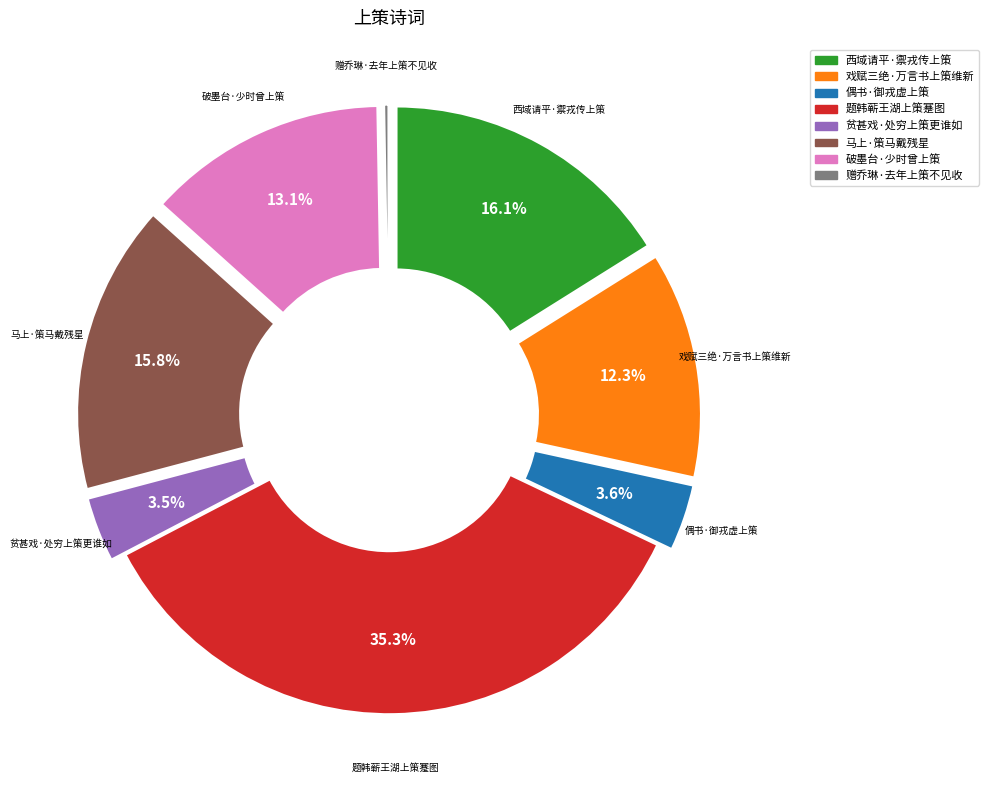

To the nearest percent, what percentage of the pie is 西域请平·禦戎传上策?

16%